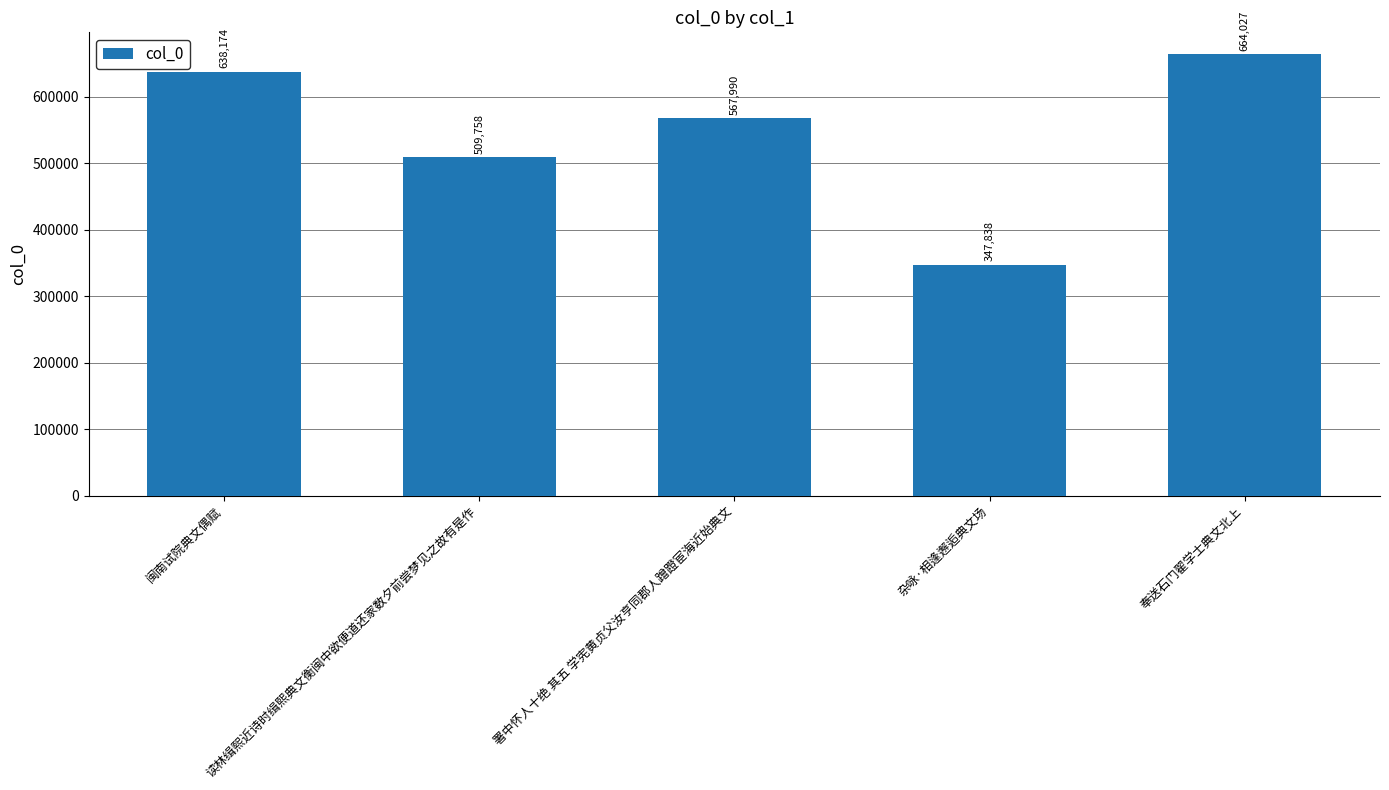

What is the average value?

545557